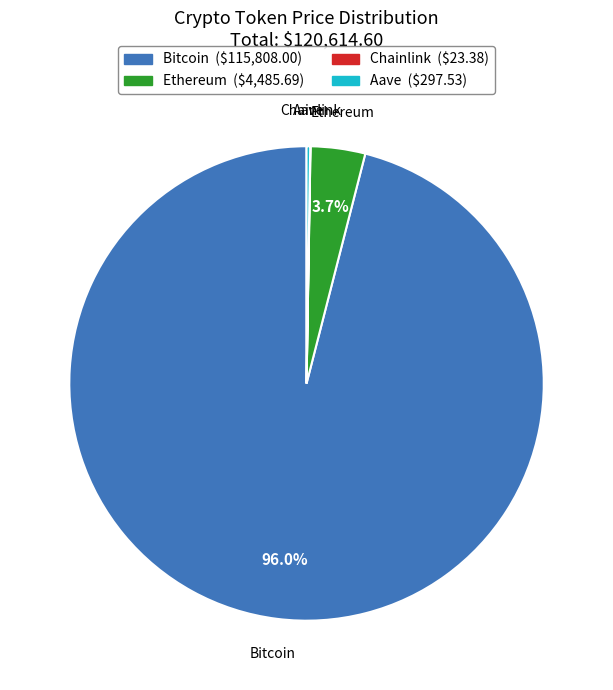

Which slice is the largest?

Bitcoin